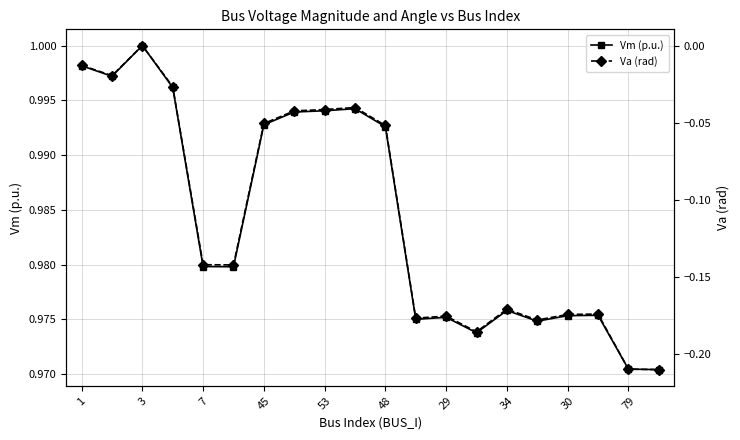

What is the value of the Va (rad) point at the 14th from the left?

-0.2